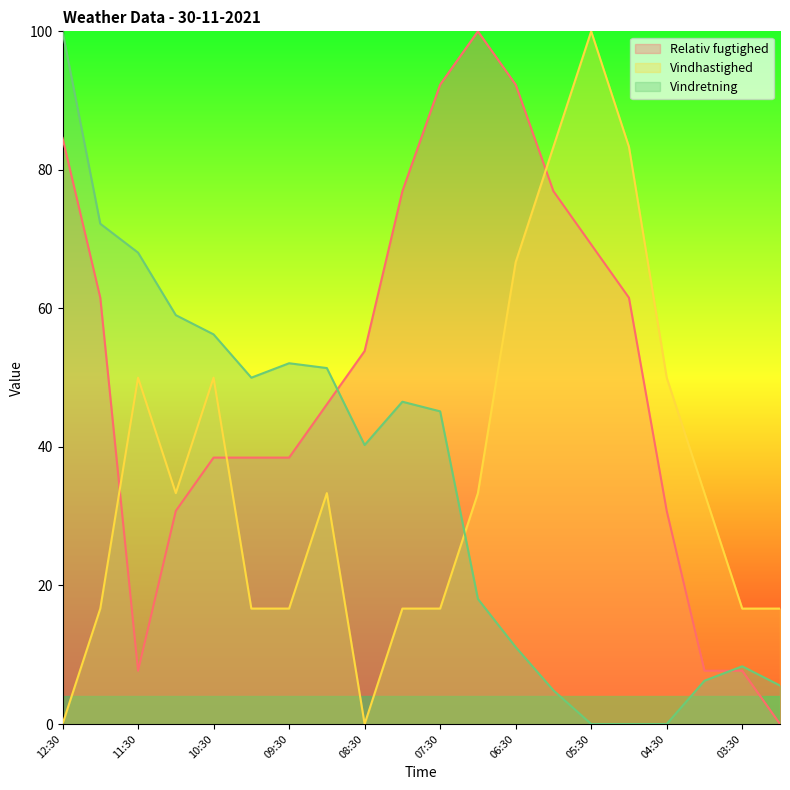

What is the label of the 14th point from the right?

09:30